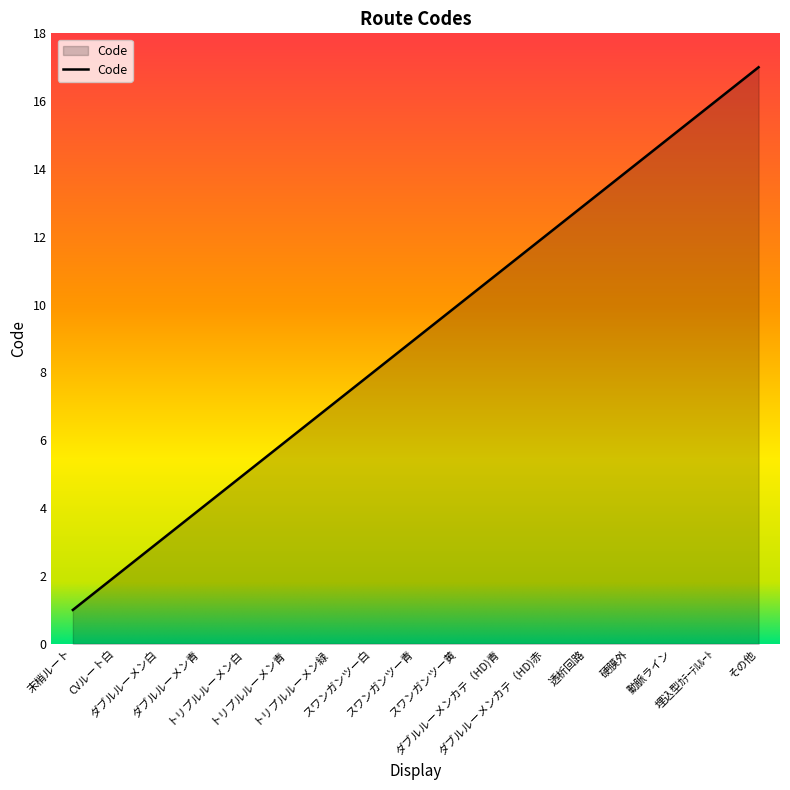

What is the maximum value shown in the chart?

17